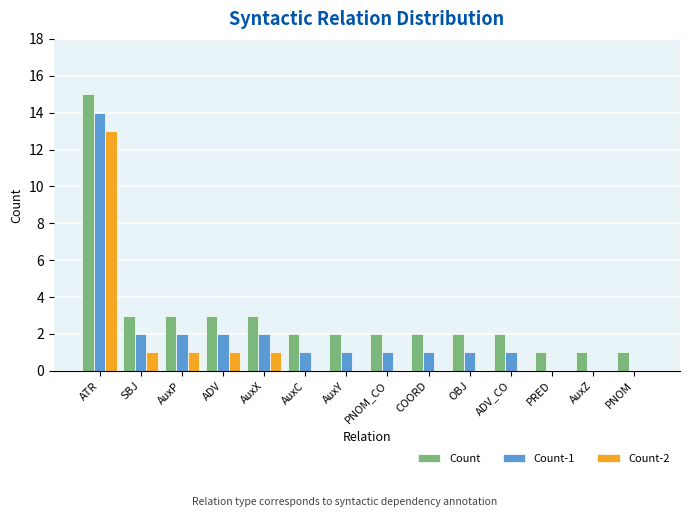

True or false: Count-2 has a value of 0 at PRED.

True